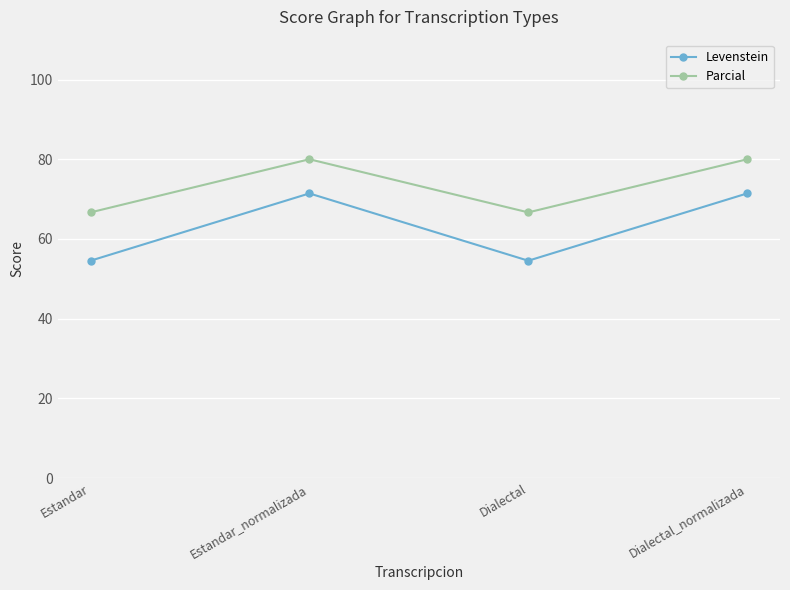

What is the sum of all Levenstein values?

251.9